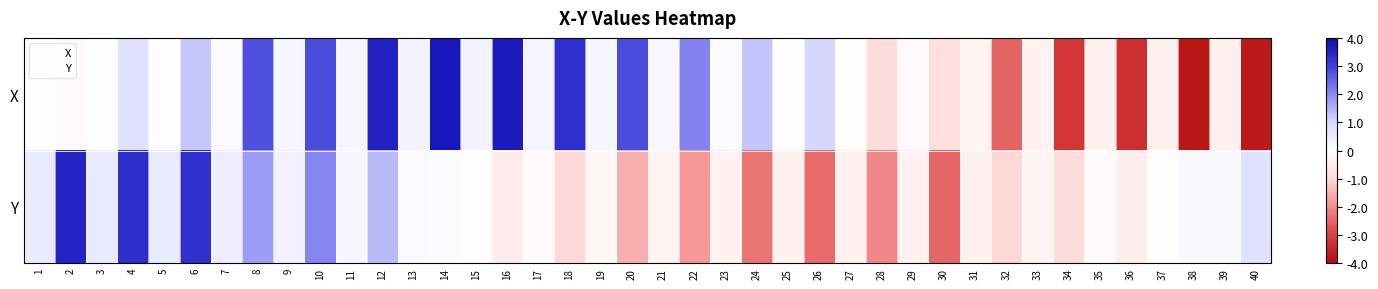

Which series changed the most between 27 and 32?

X